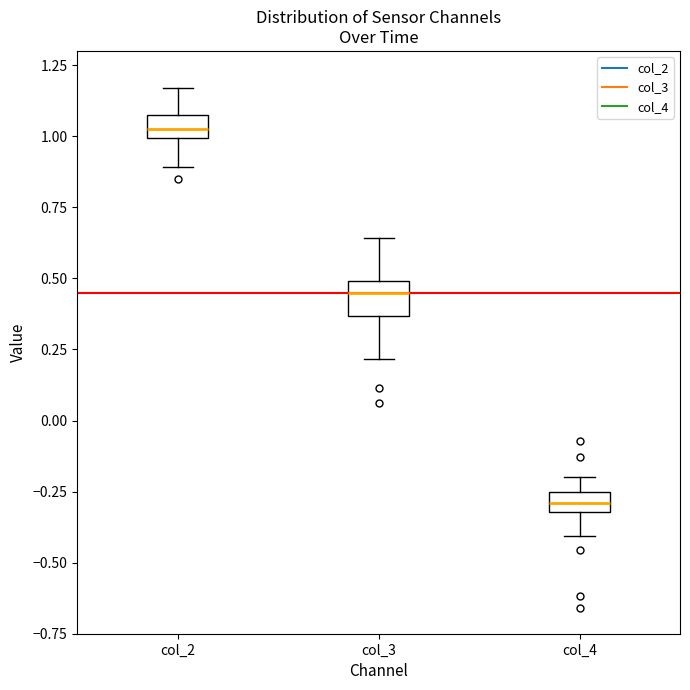

Which box has the lowest median line?

col_4